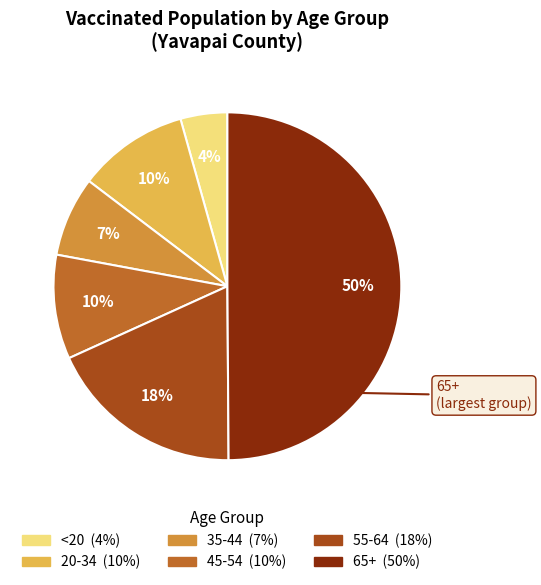

Do 20-34 and <20 together represent more than half of the pie?

No